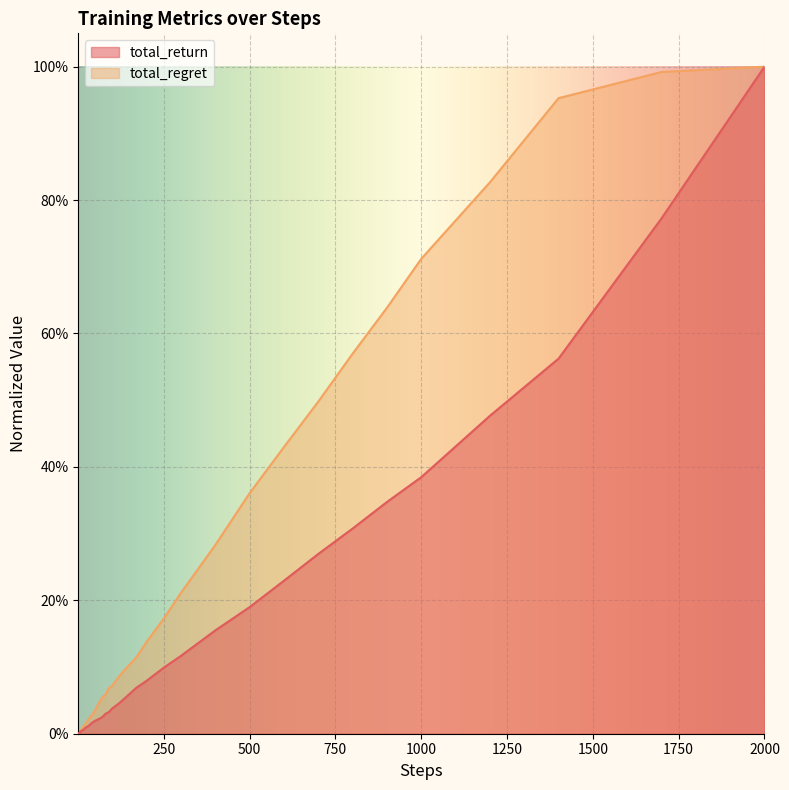

At which label does total_return reach its minimum?

1